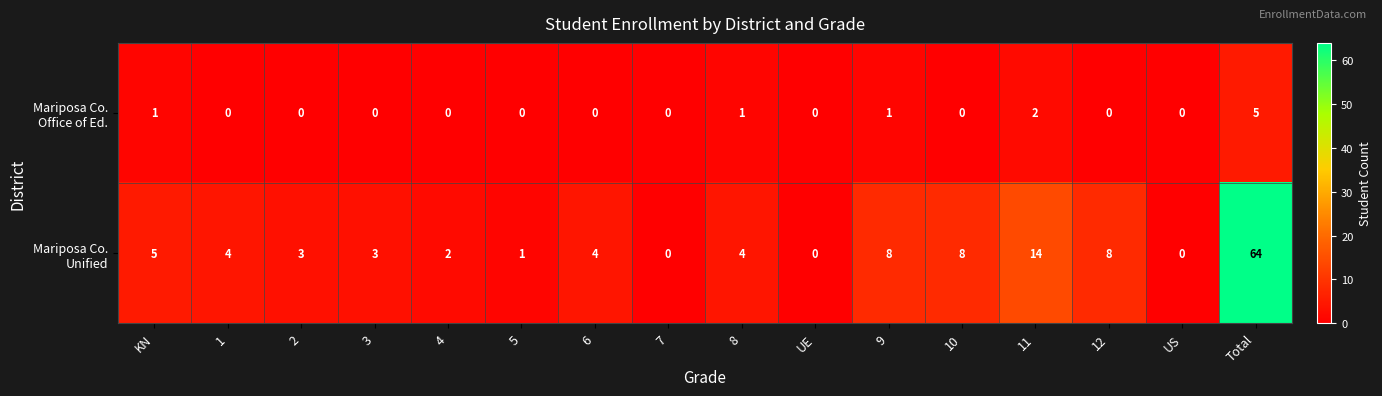

What is the total value across all series at 4?

2